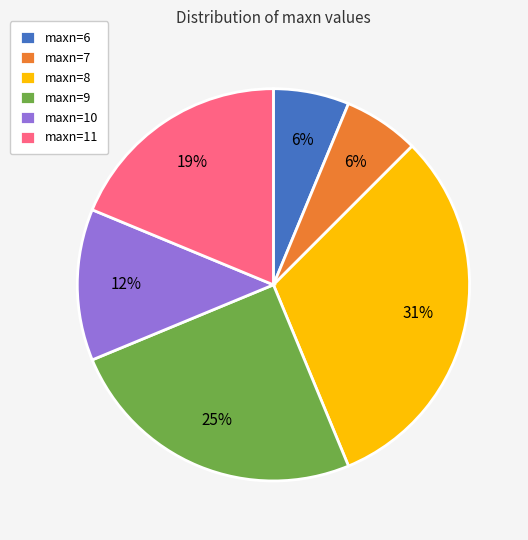

Which category has the biggest portion of the pie?

maxn=8